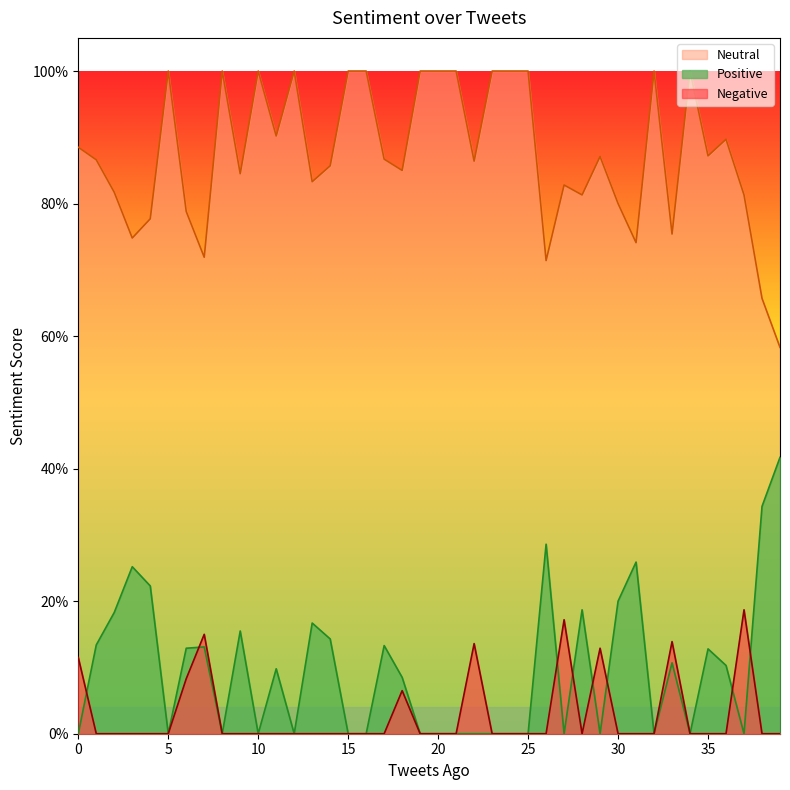

True or false: Negative and Neutral intersect in this chart.

False